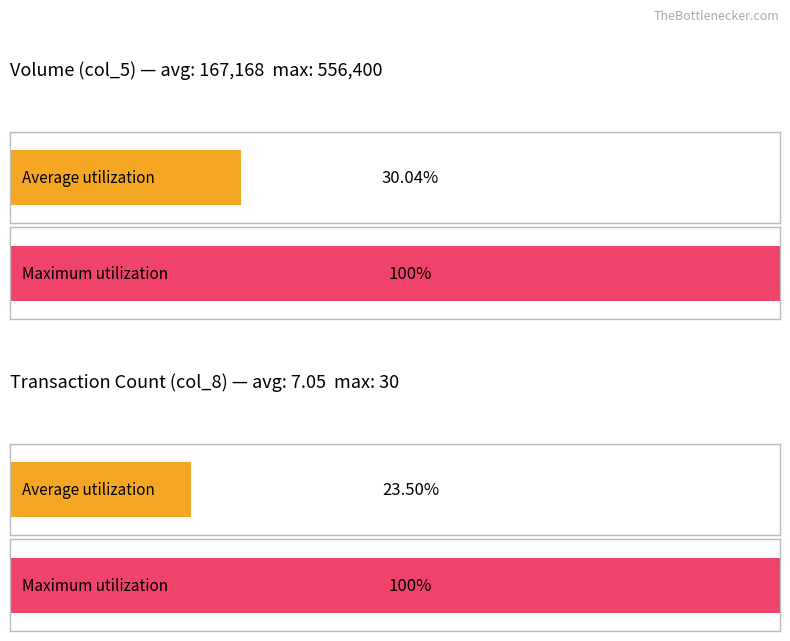

What is the greatest value displayed?

556400.0